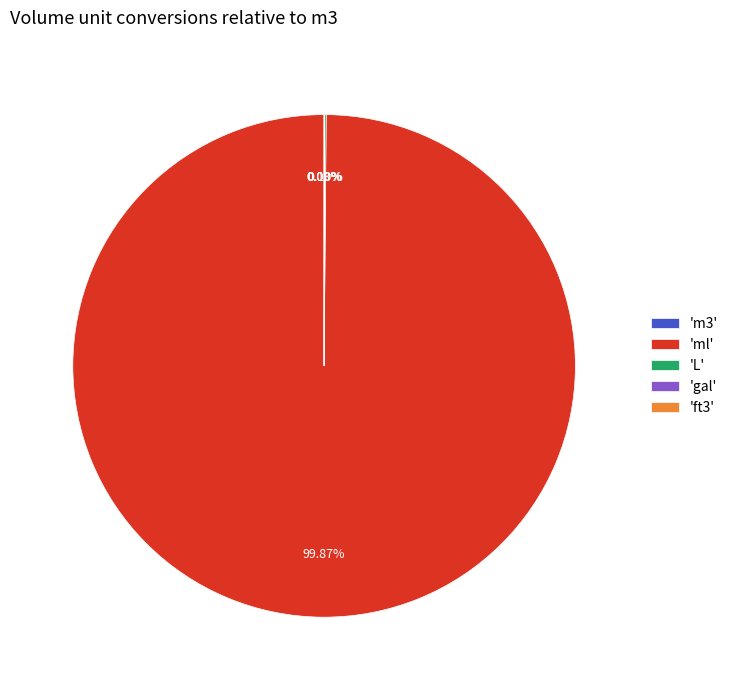

What is the largest slice in the pie chart?

'ml'